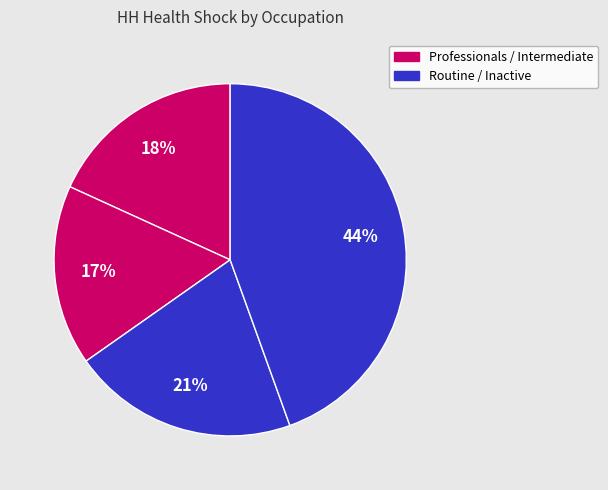

Does any single category account for the majority?

No